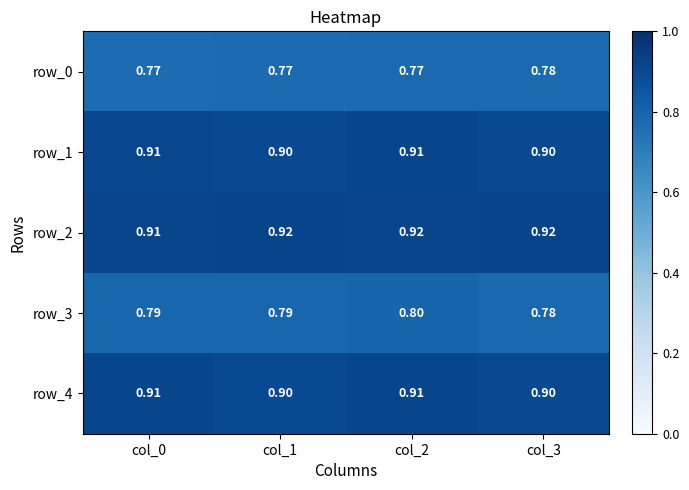

At which label is row_3 closest to 0?

col_3